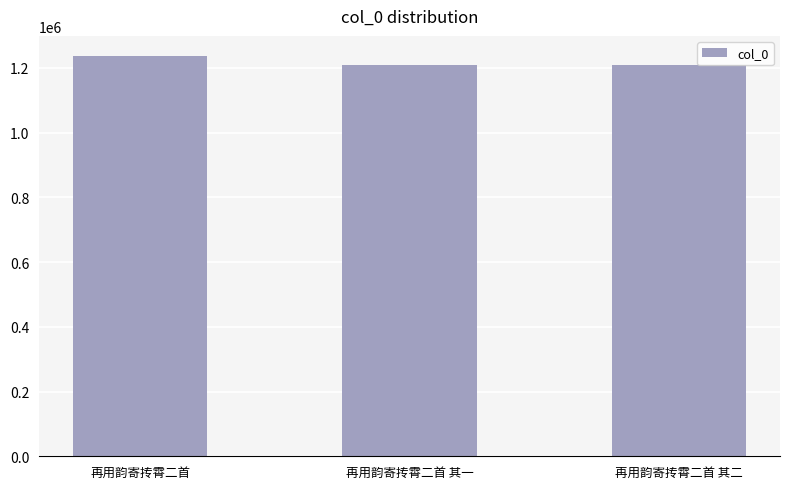

The chart shows a value of 743892 at 再用韵寄抟霄二首 其一. True or false?

False